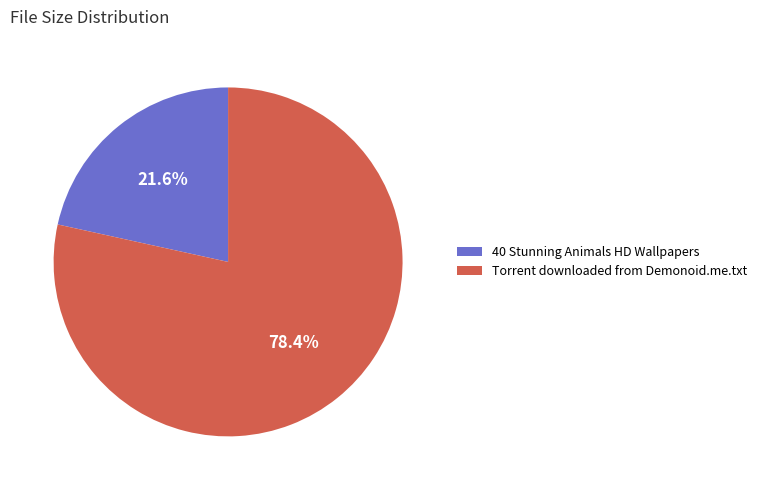

What percentage is the 40 Stunning Animals HD Wallpapers slice, to the nearest percent?

22%